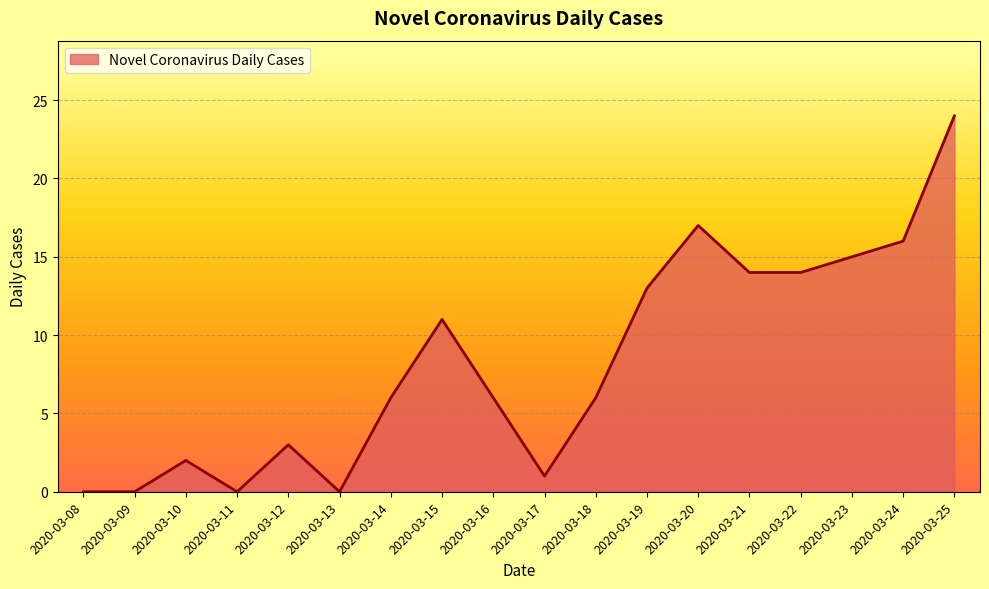

Reading left to right, transcribe all the data shown in this chart.

2020-03-08=0	2020-03-09=0	2020-03-10=2	2020-03-11=0	2020-03-12=3	2020-03-13=0	2020-03-14=6	2020-03-15=11	2020-03-16=6	2020-03-17=1	2020-03-18=6	2020-03-19=13	2020-03-20=17	2020-03-21=14	2020-03-22=14	2020-03-23=15	2020-03-24=16	2020-03-25=24